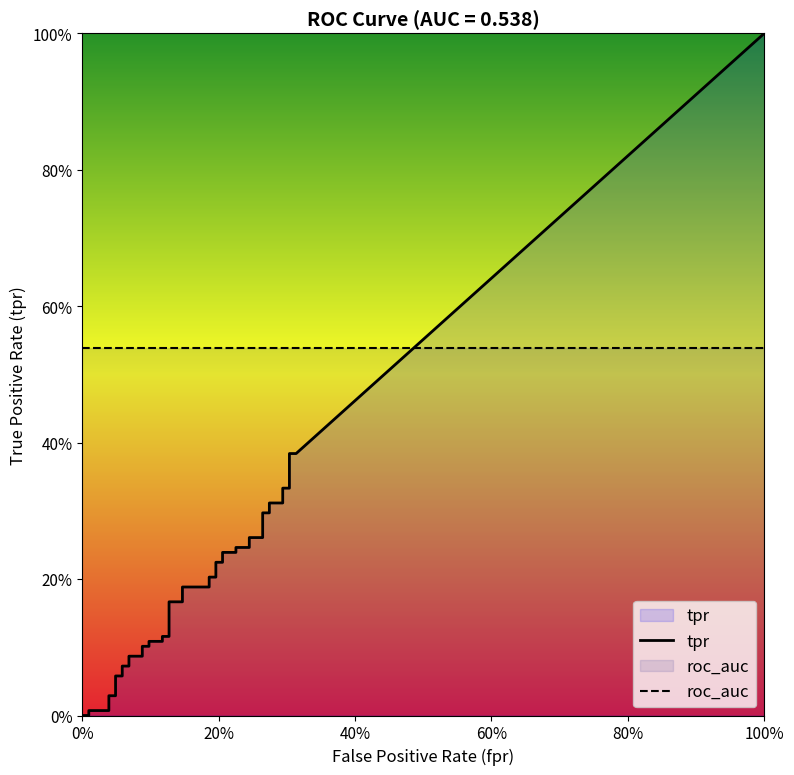

Which series has the widest spread of values?

tpr